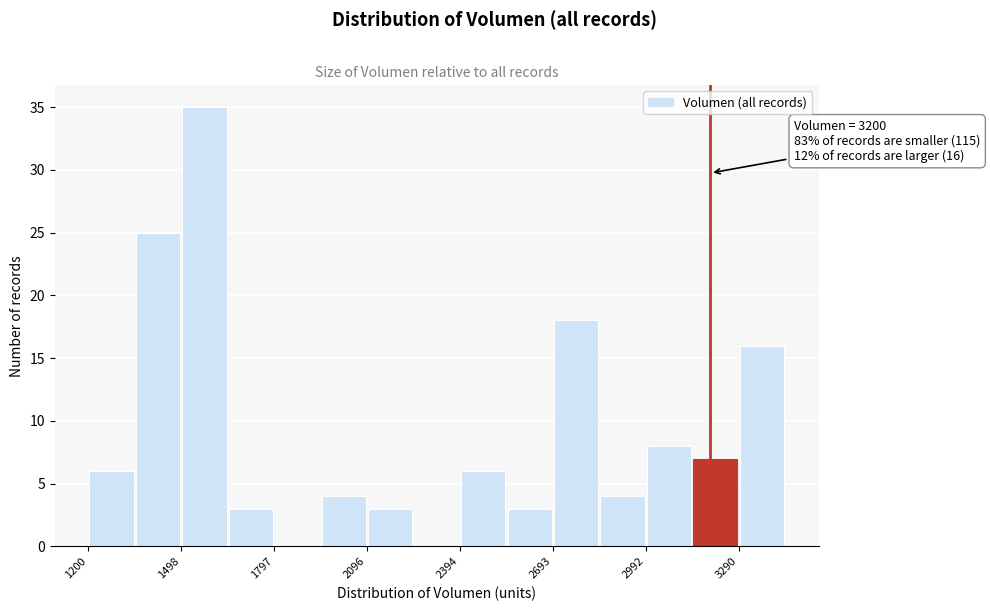

Around what value on the x-axis is the tallest bar? Give the approximate position of its centre, as read against the axis.

1550